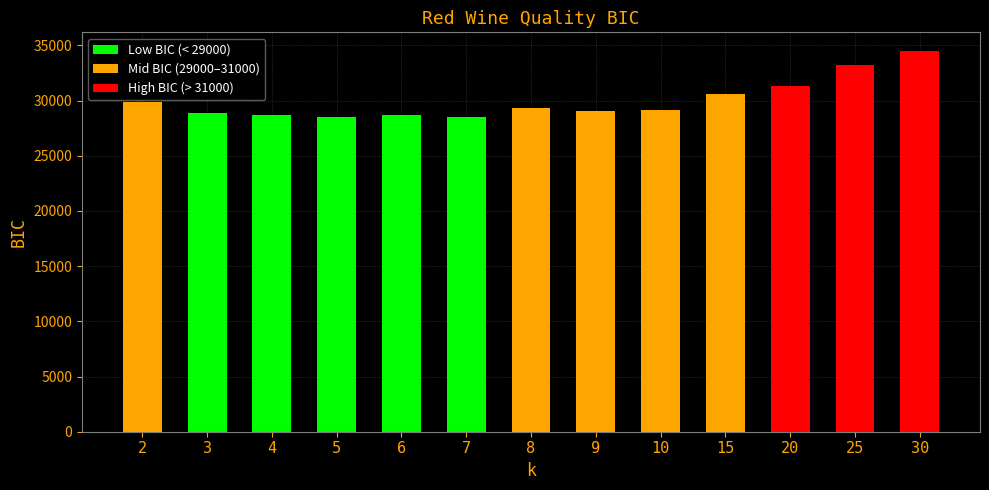

Count the number of data series in this chart.

1